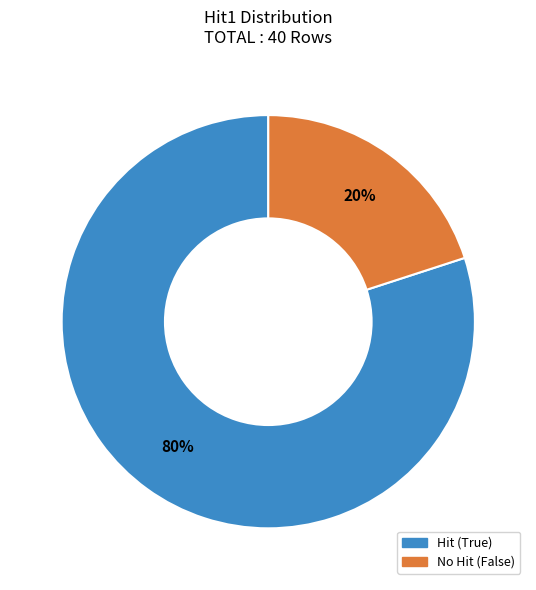

To the nearest percent, what is the difference between the largest and smallest slice percentages?

60%